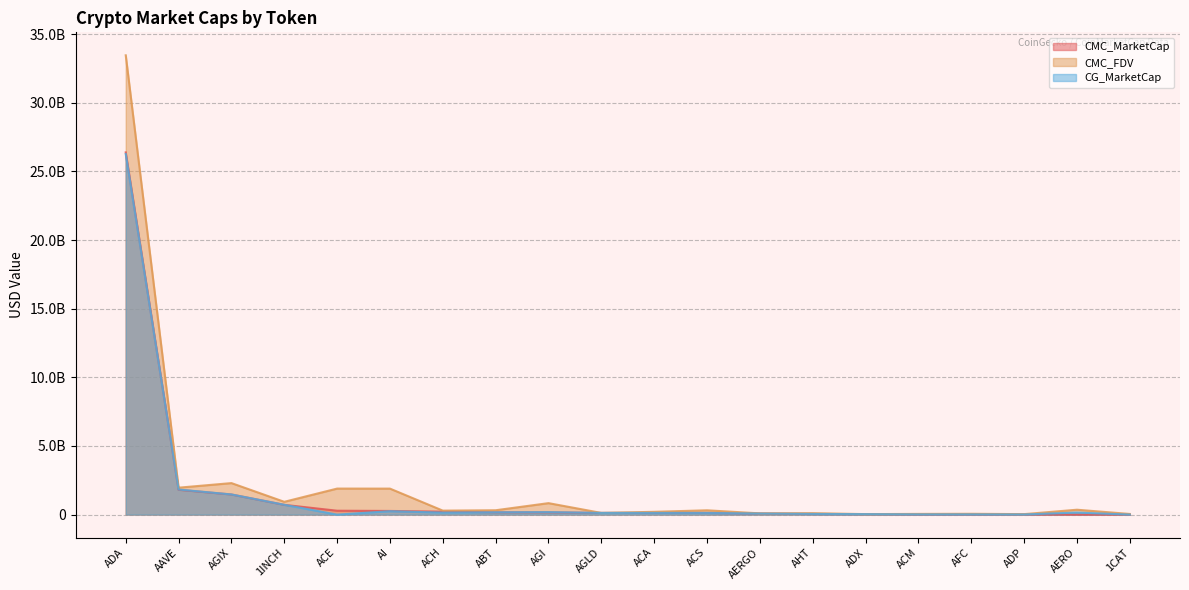

List the series in order of their peak value, lowest first.

CG_MarketCap, CMC_MarketCap, CMC_FDV